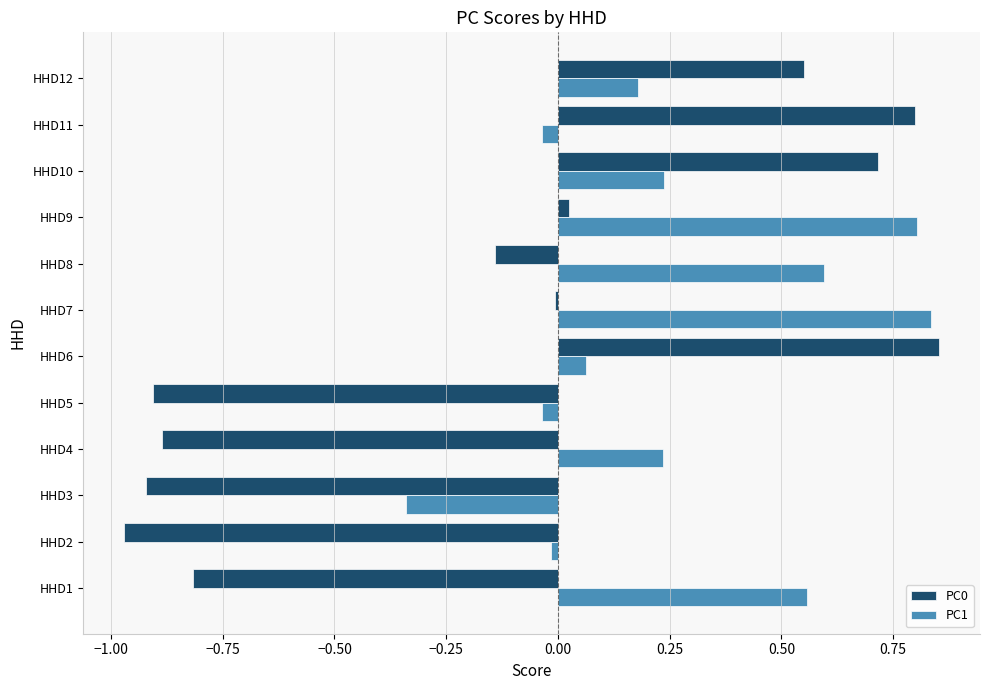

How many negative values does the PC1 series have?

4